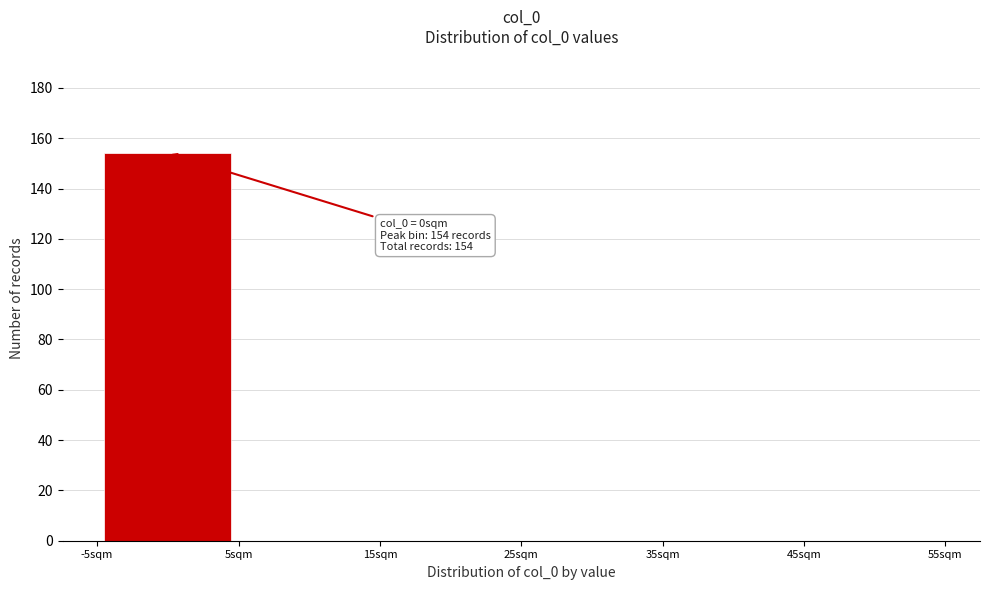

Which range on the x-axis has the tallest bar?

-5 to 5